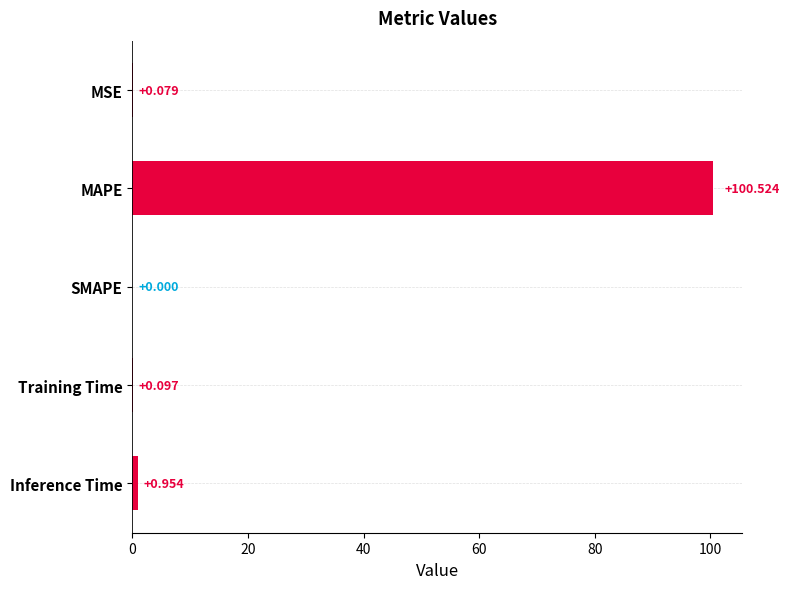

Which label corresponds to the largest value in the chart?

MAPE